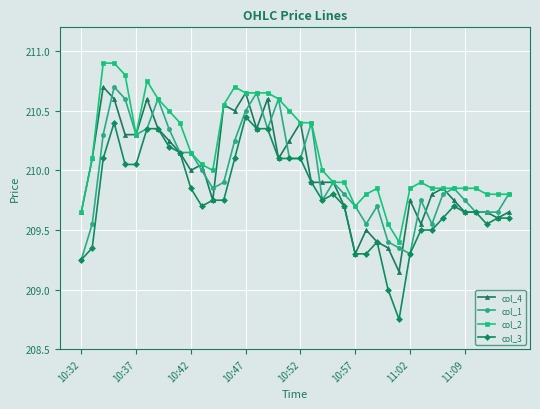

True or false: col_4 and col_1 intersect in this chart.

True